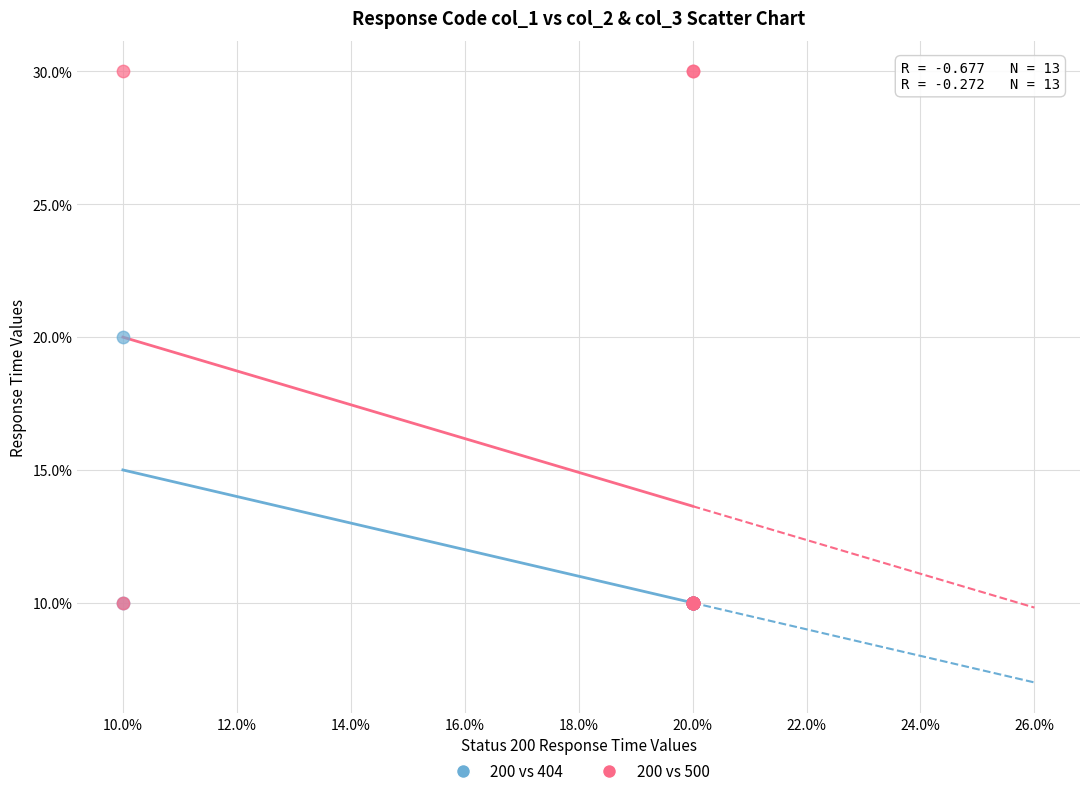

Which series has the widest spread of Y values?

200 vs 500